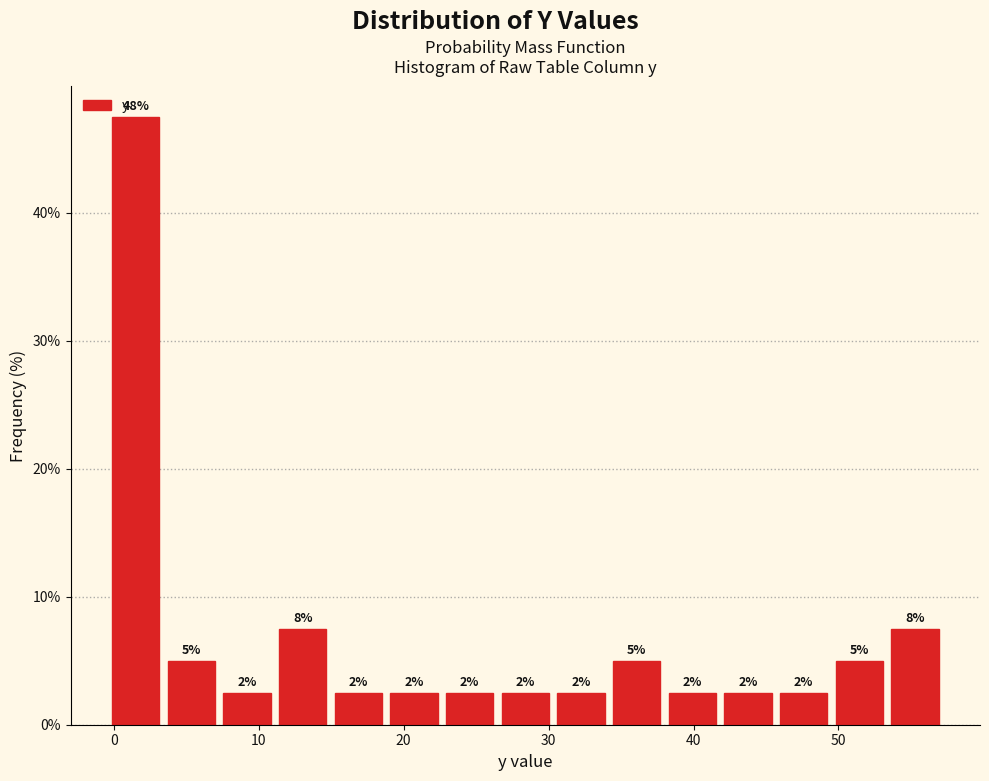

Around what value on the x-axis is the tallest bar? Give the approximate position of its centre, as read against the axis.

2